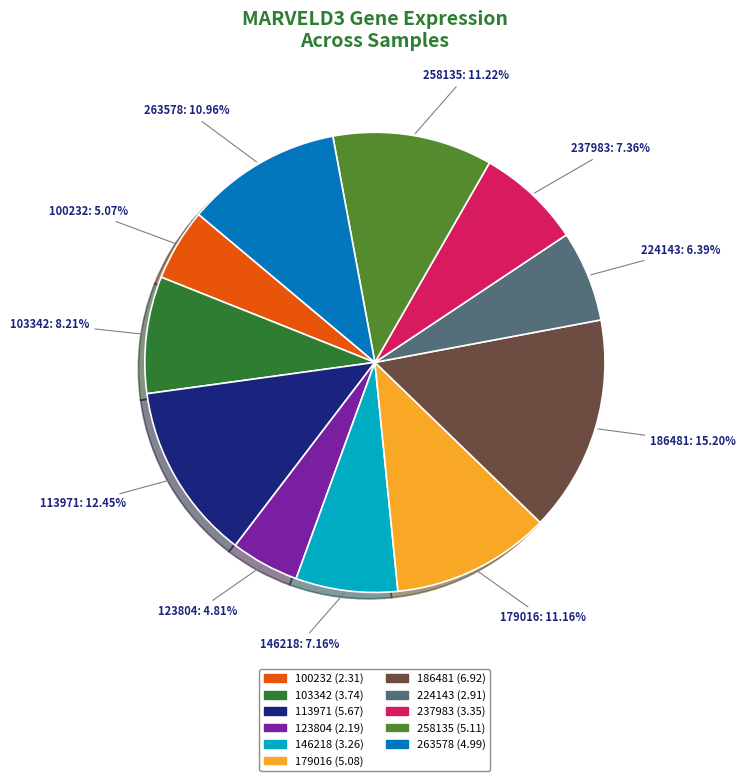

Count the number of slices in the pie.

11